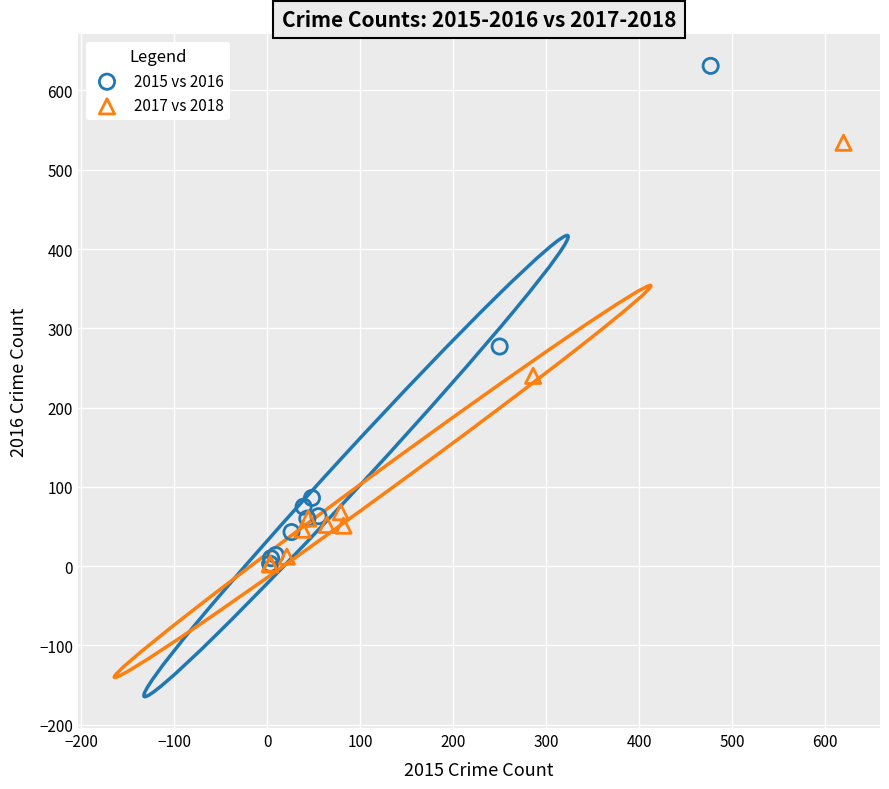

Which series reaches the maximum Y coordinate?

2015 vs 2016